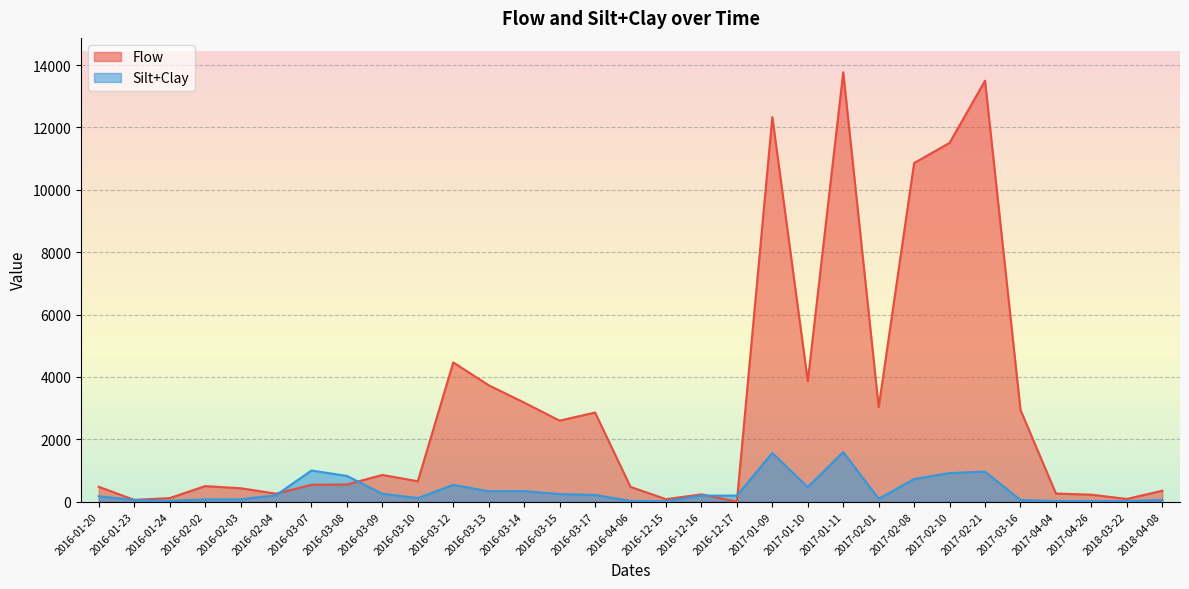

What is the spread (max minus min) of values at 2016-12-15?

65.6